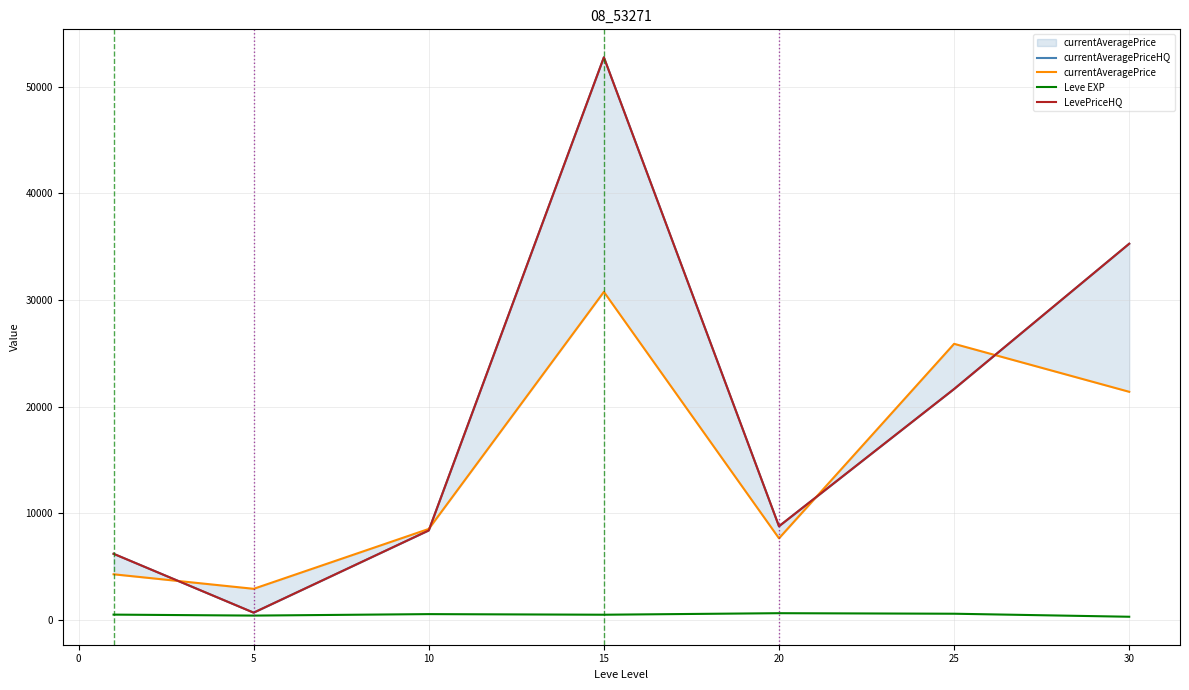

Which series changed the most between −5 and 10?

currentAveragePriceHQ